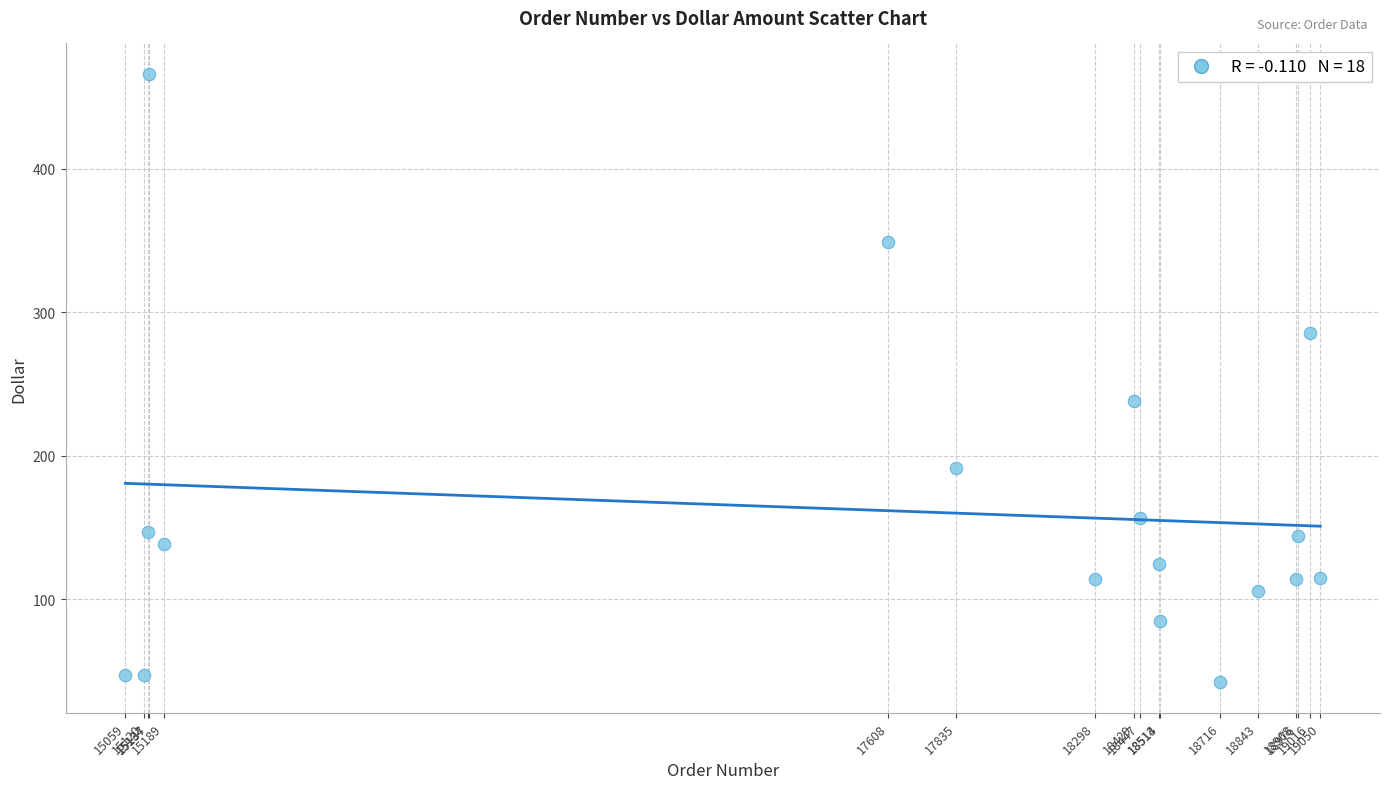

What Y value in the scatter plot is closest to 254?

237.9